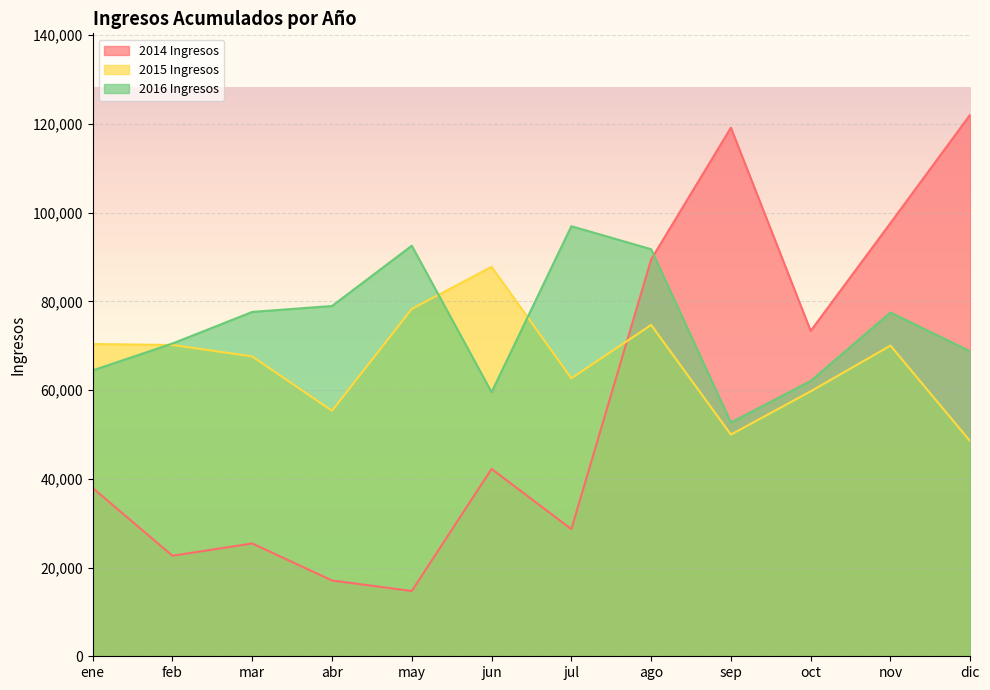

Which has a higher value, abr or may?

abr